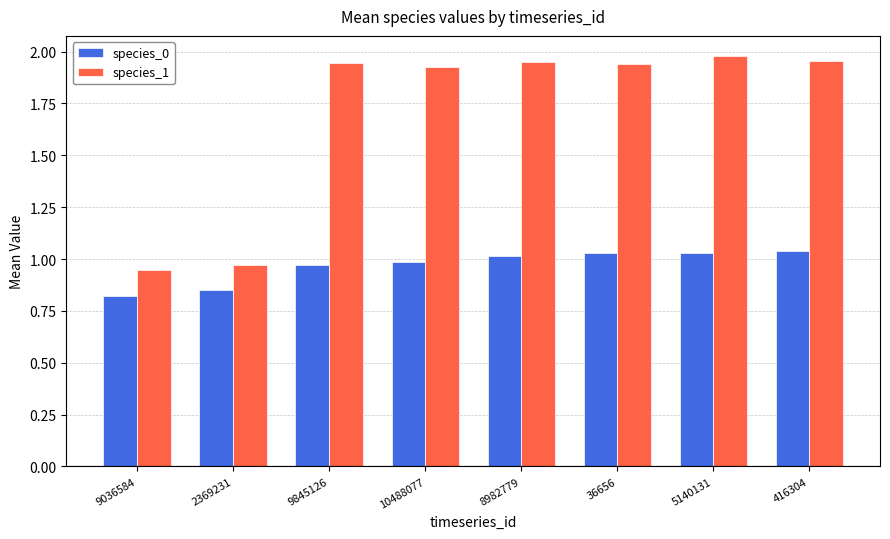

Is the value of species_0 at 2369231 greater than the value of species_1 at 36656?

No